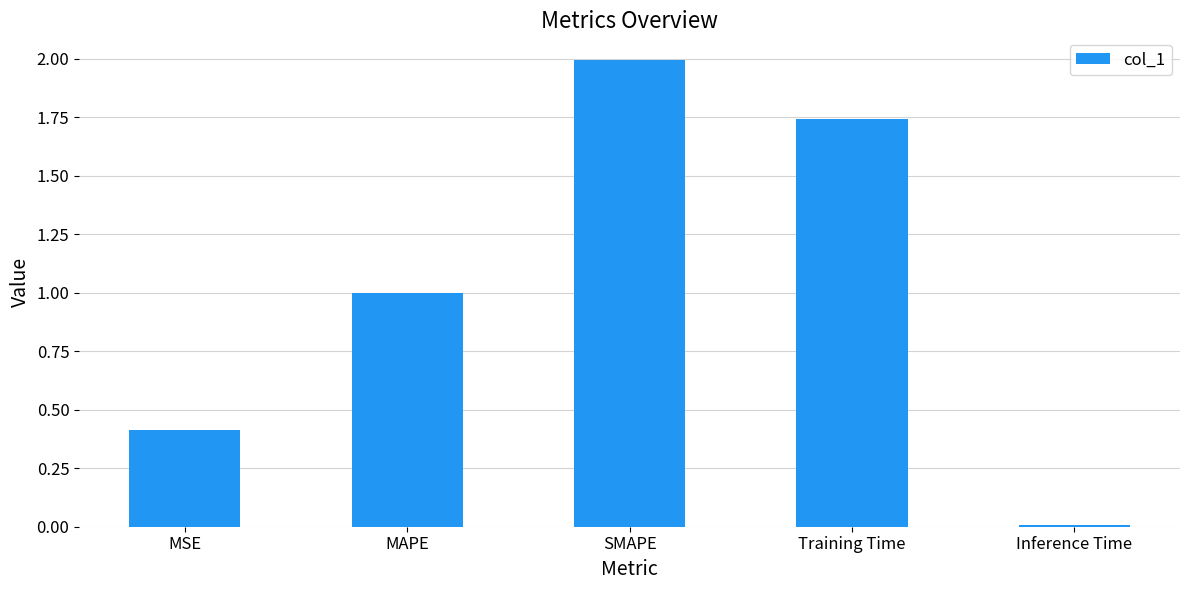

What is the label of the 2nd bar from the left?

MAPE